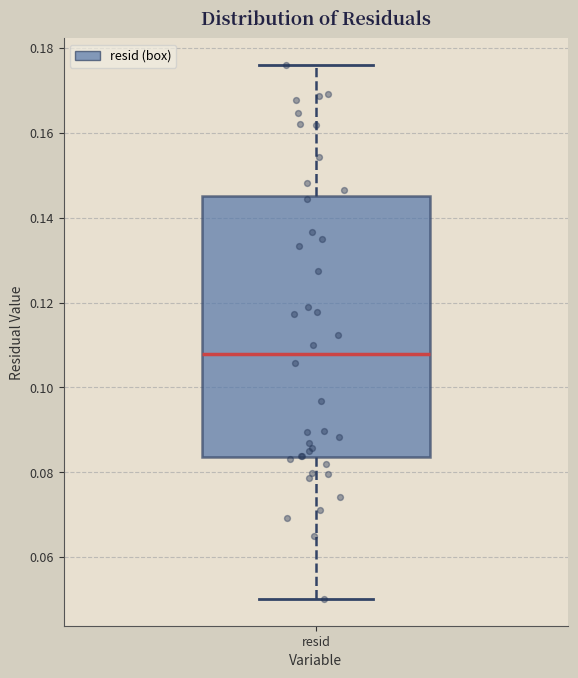

Read this box plot against the y-axis: the position of the median line, the range covered by the box, and the ends of both whiskers. The values are not printed on the chart, so give them approximately, as read against the axis.

median 0.108, box 0.084 to 0.146, whiskers 0.050 to 0.176